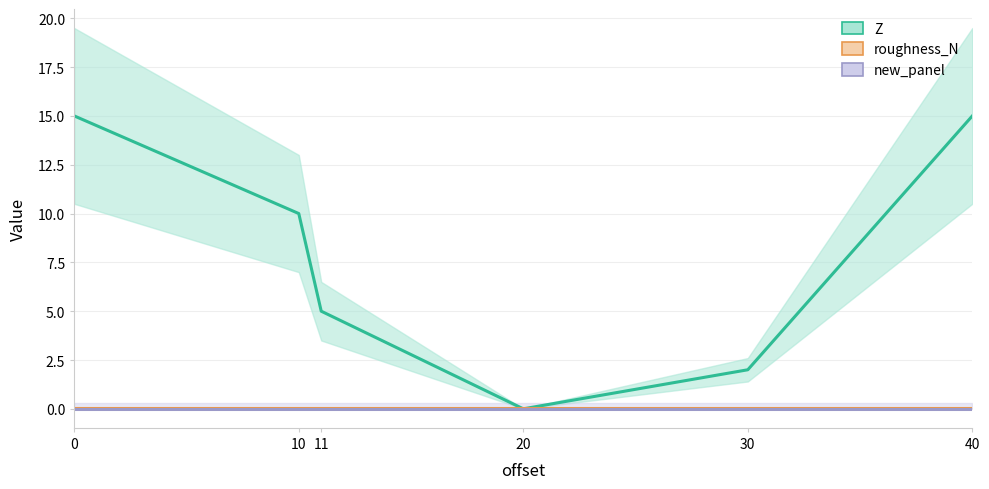

How many Z values are between 2 and 15?

5